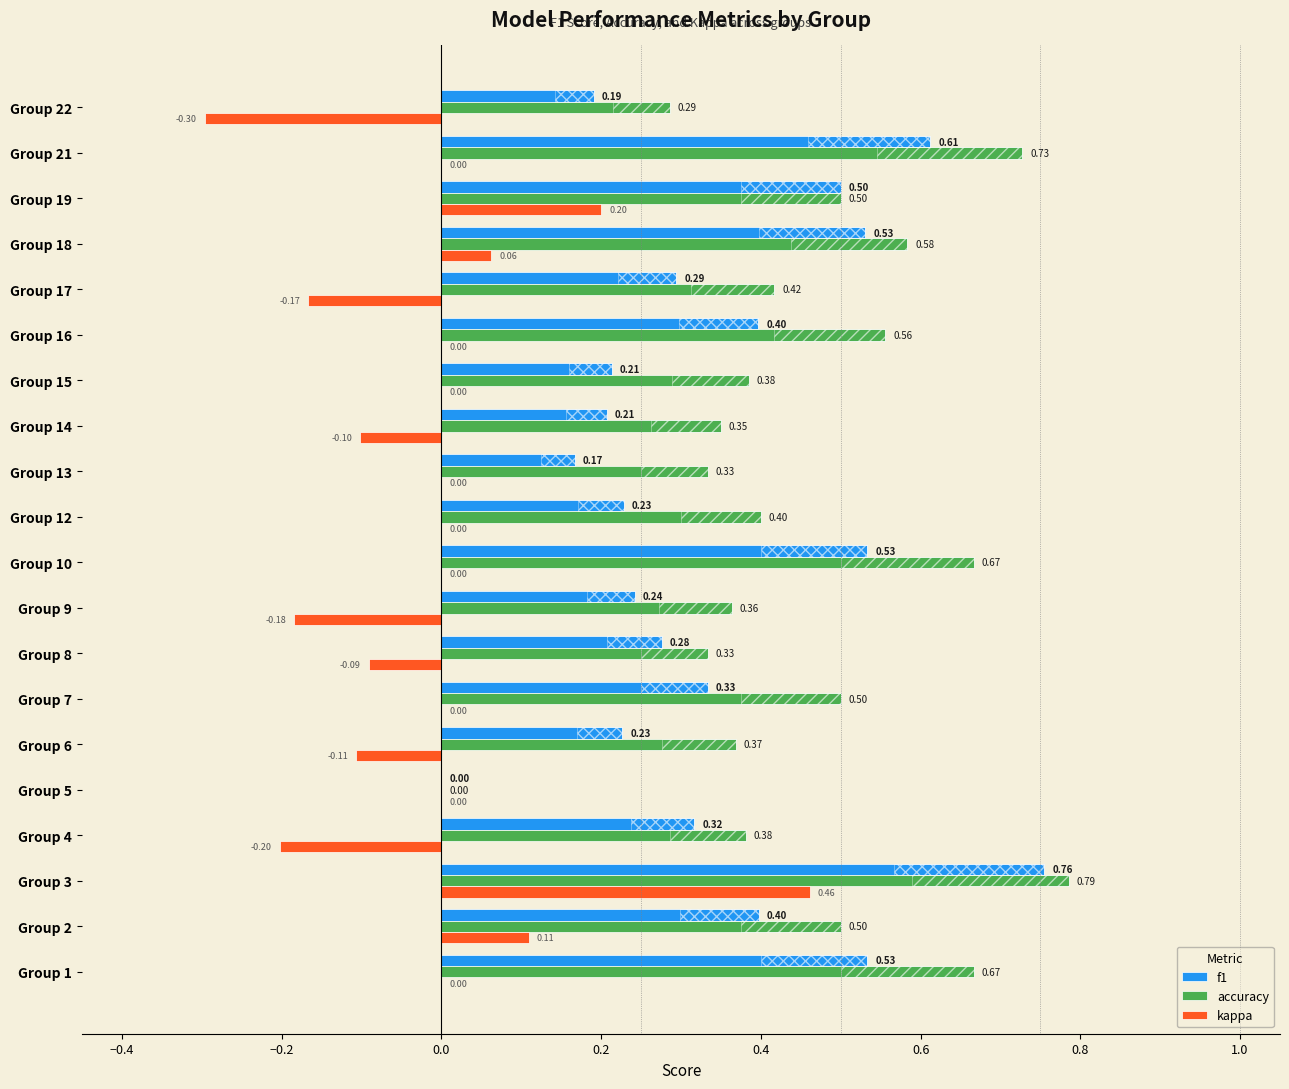

How many bars are there in total?

60